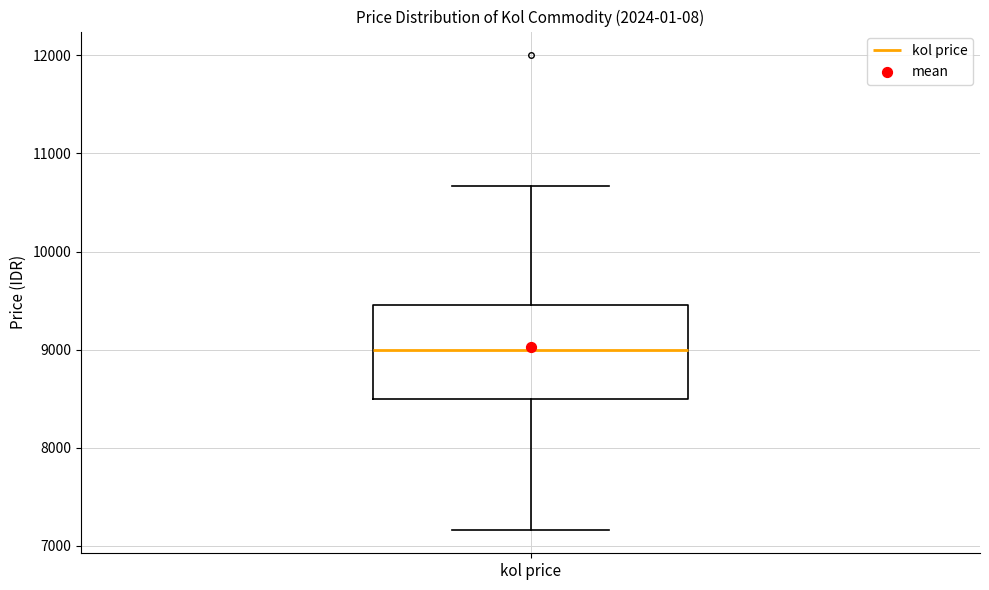

Transcribe this box plot: give where the median line is, the range the box spans, and where the two whiskers end, as read against the y-axis. The values are not printed on the chart, so give them approximately, as read against the axis.

median 9000, box 8500 to 9500, whiskers 7200 to 10700